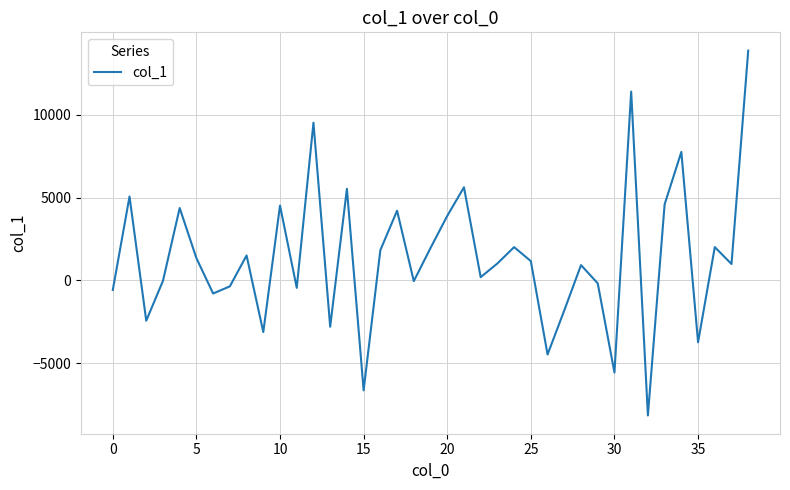

What is the difference between the maximum and minimum values?

22045.1